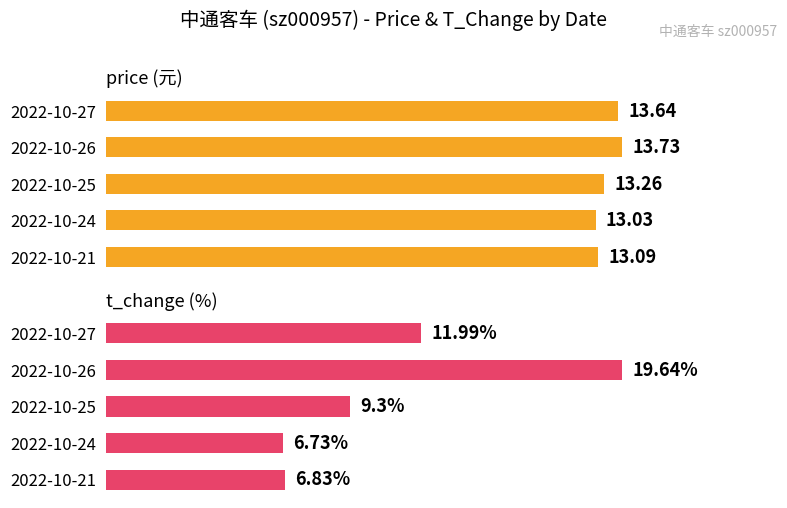

Read the t_change value at 2022-10-21.

6.8